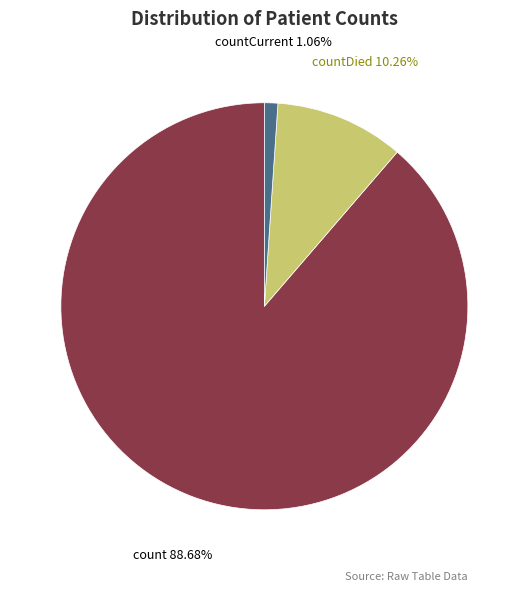

To the nearest percent, what percentage of the pie is count?

89%